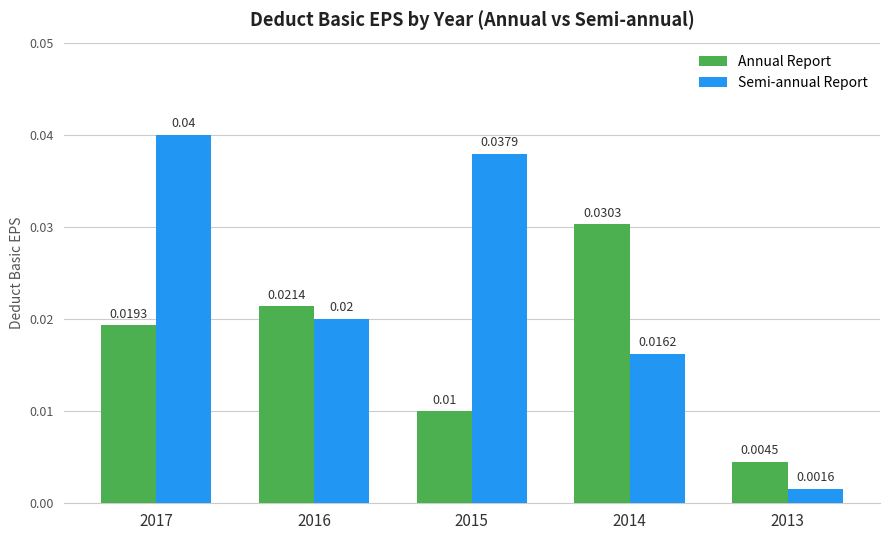

Is the value of Semi-annual Report at 2016 greater than the value of Annual Report at 2013?

Yes